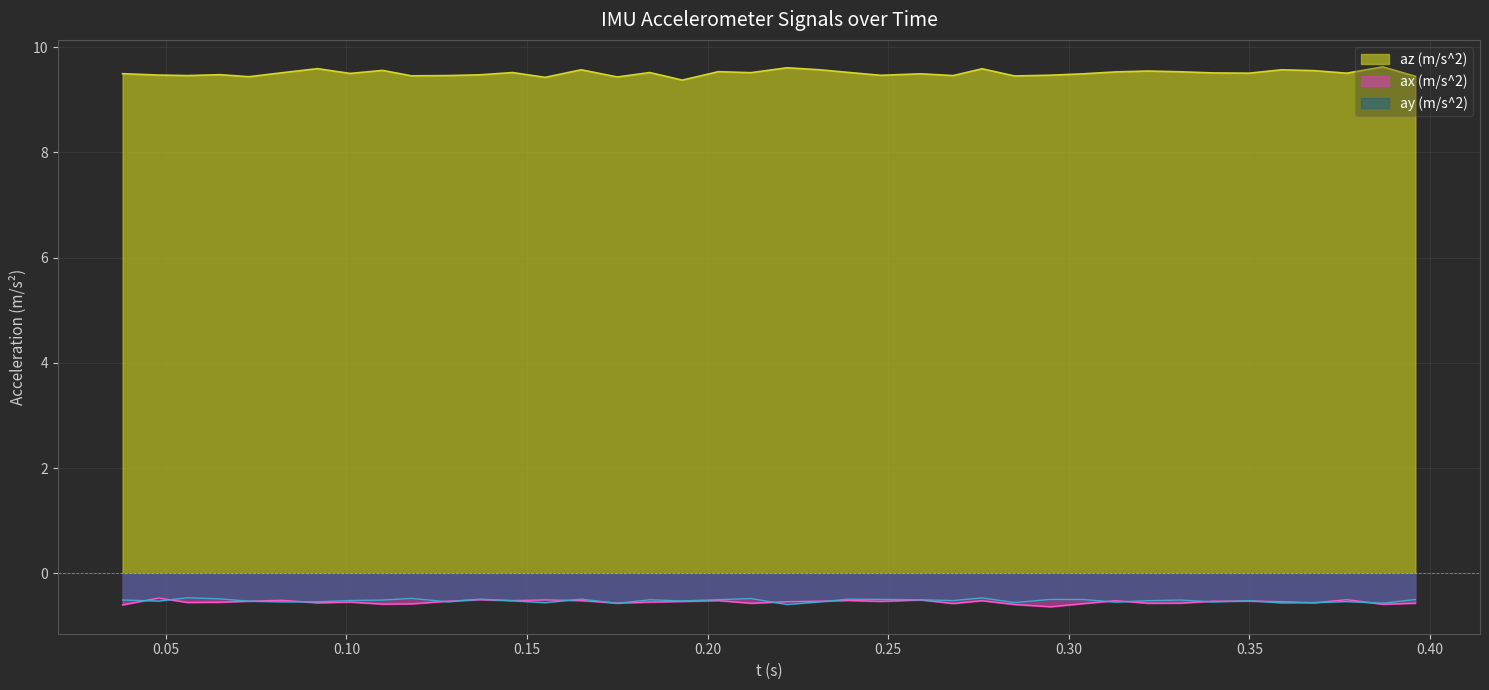

Which series has the largest total across all categories?

az (m/s^2)